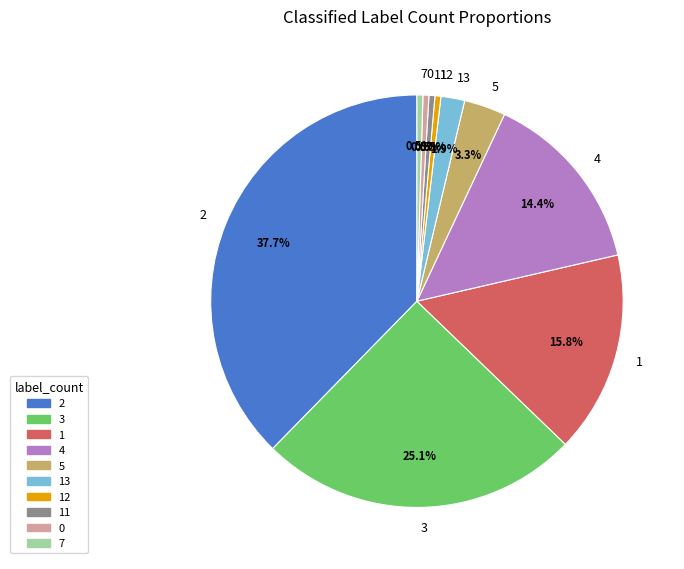

Do 11 and 4 together represent more than half of the pie?

No